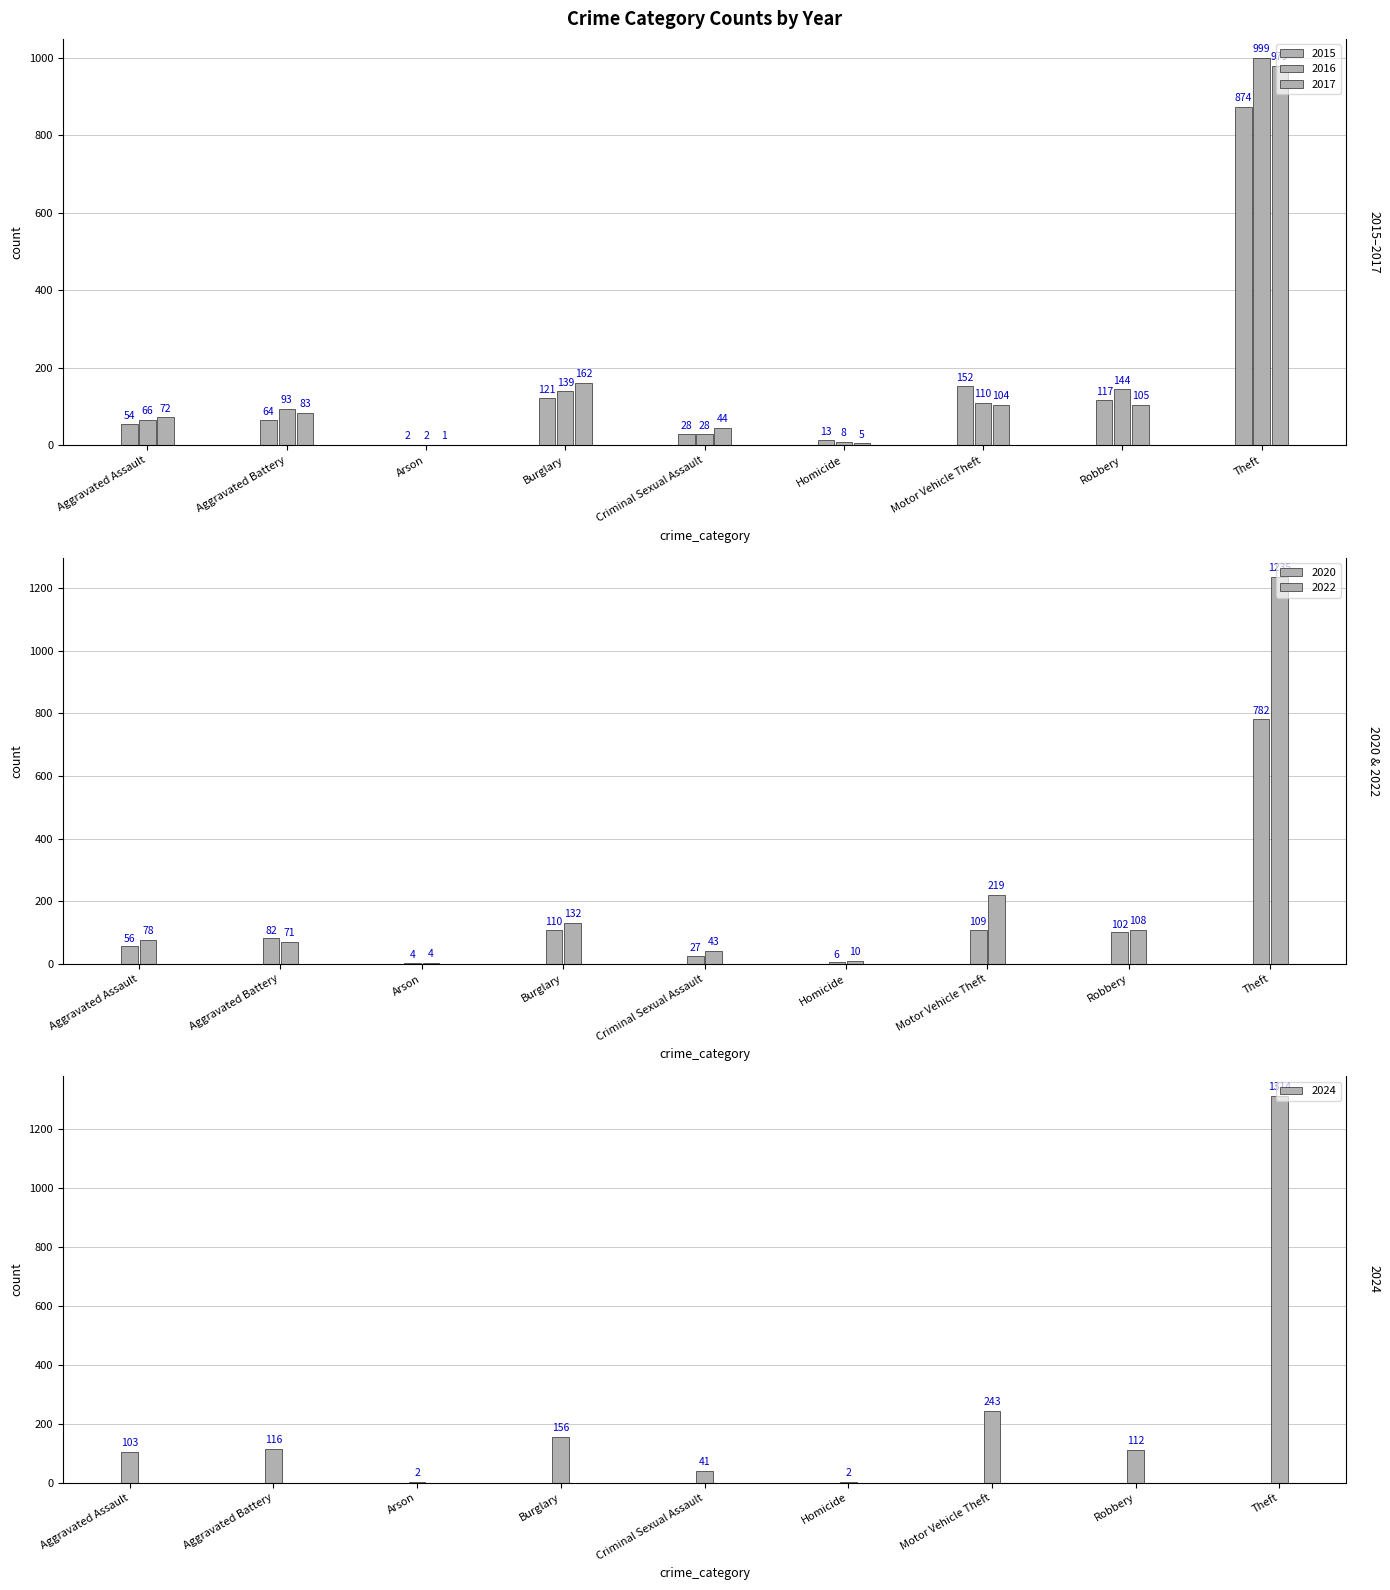

Does the chart contain any negative values?

No